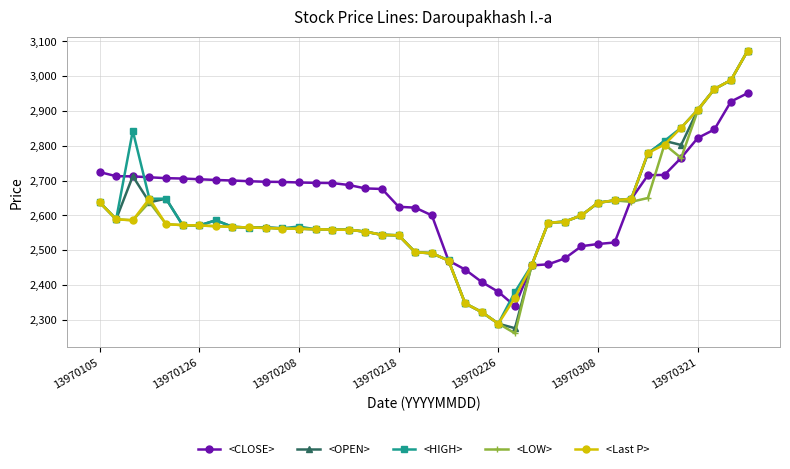

What is the smallest value displayed?

2261.0